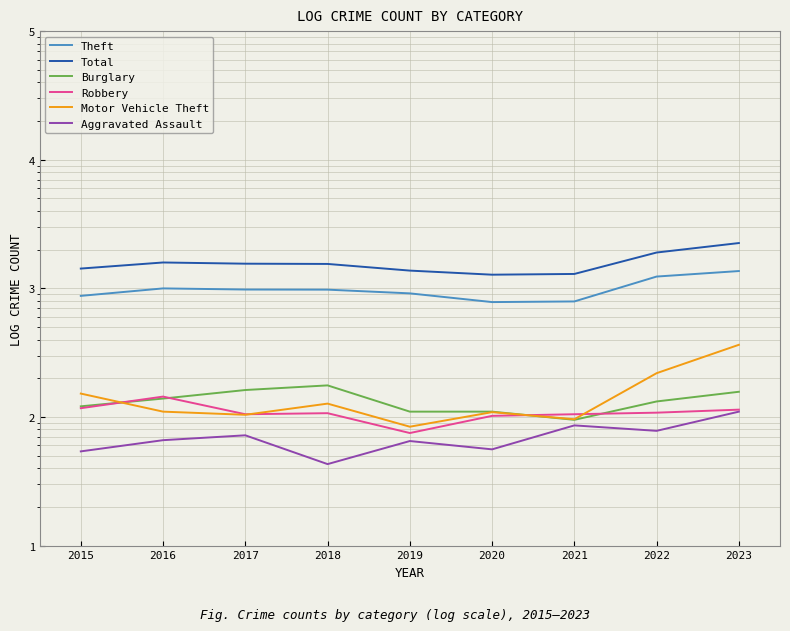

Where is the first local minimum for Robbery?

2017